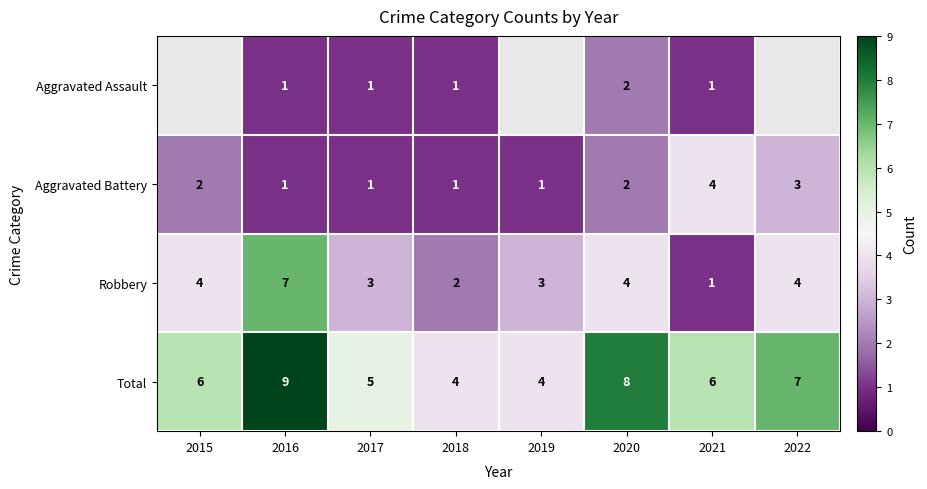

Count the number of categories in the chart.

8